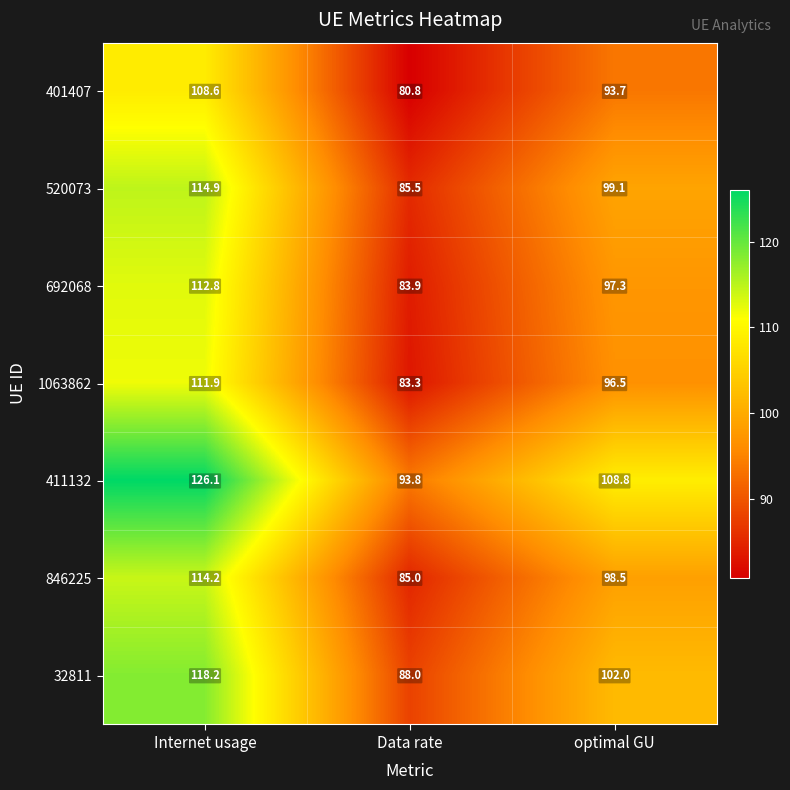

At Internet usage, list the series in order from smallest to largest.

401407, 1063862, 692068, 846225, 520073, 32811, 411132